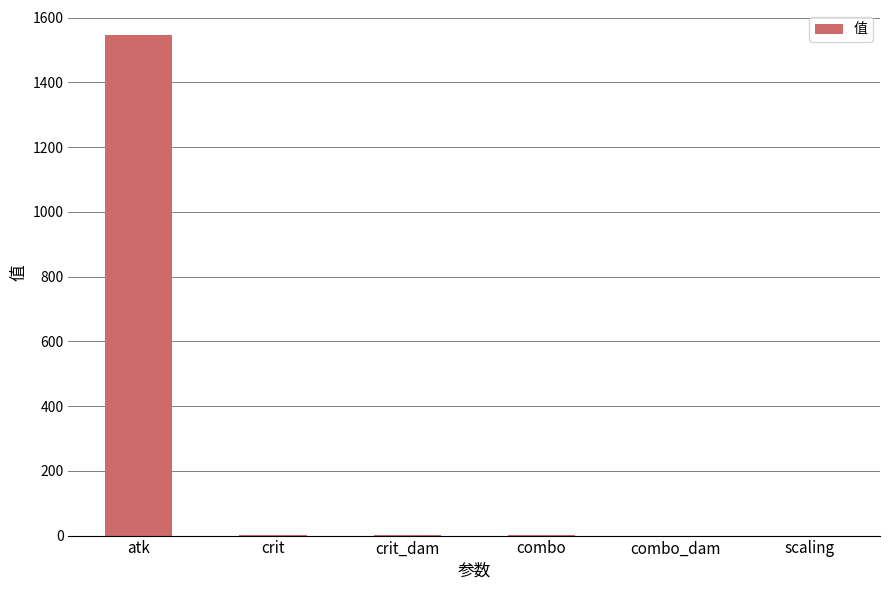

Which has a higher value, atk or combo_dam?

atk